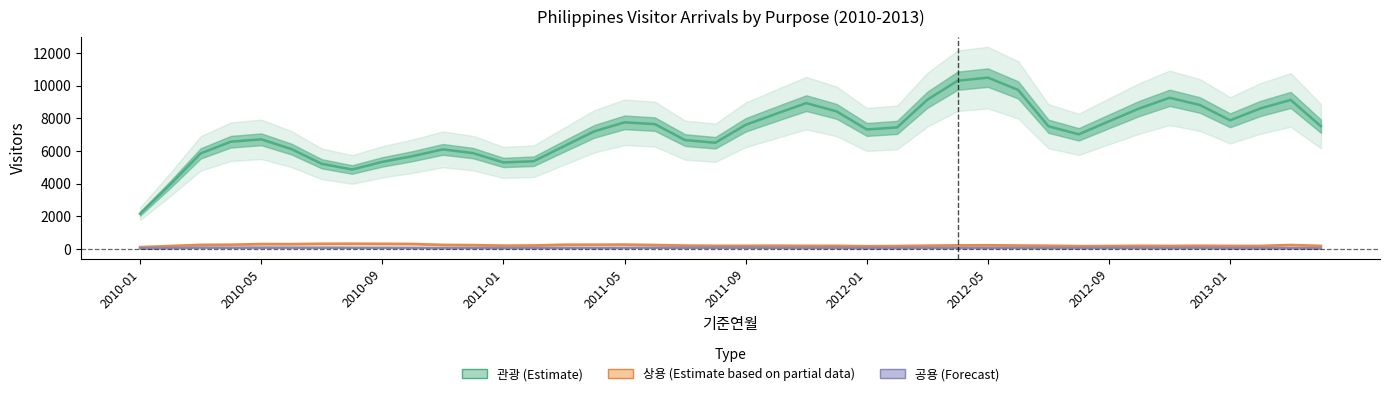

Which series has the largest range (max minus min)?

관광